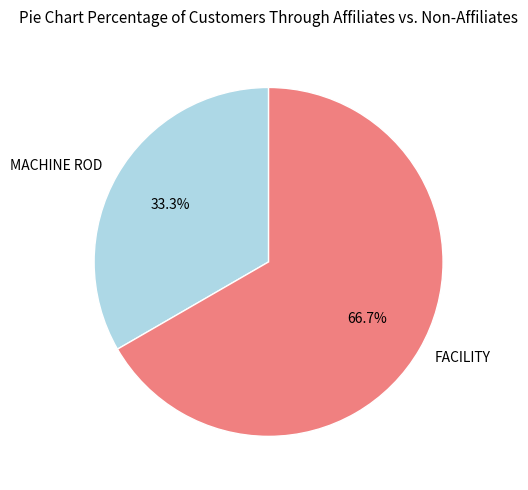

To the nearest percent, what is the combined percentage of FACILITY and MACHINE ROD?

100%